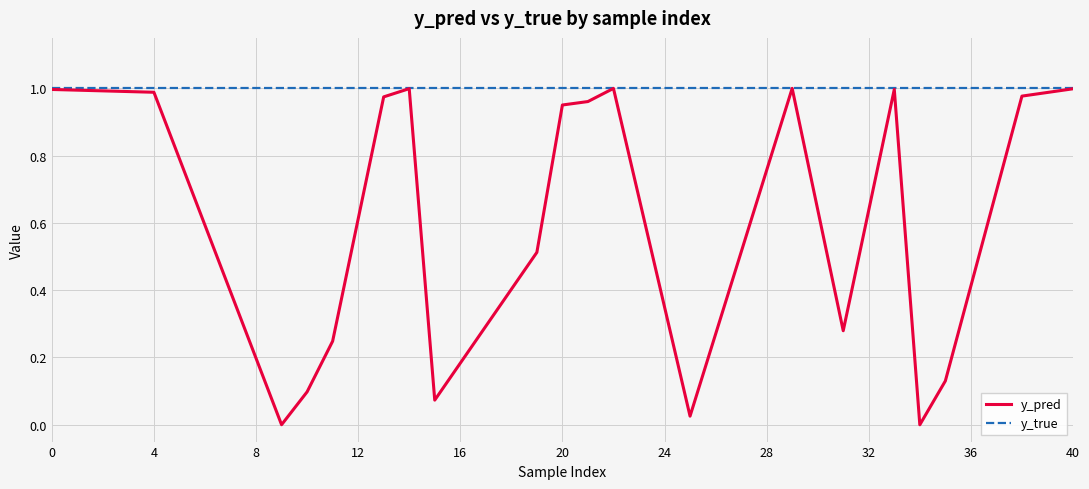

Which series has the largest total across all categories?

y_true